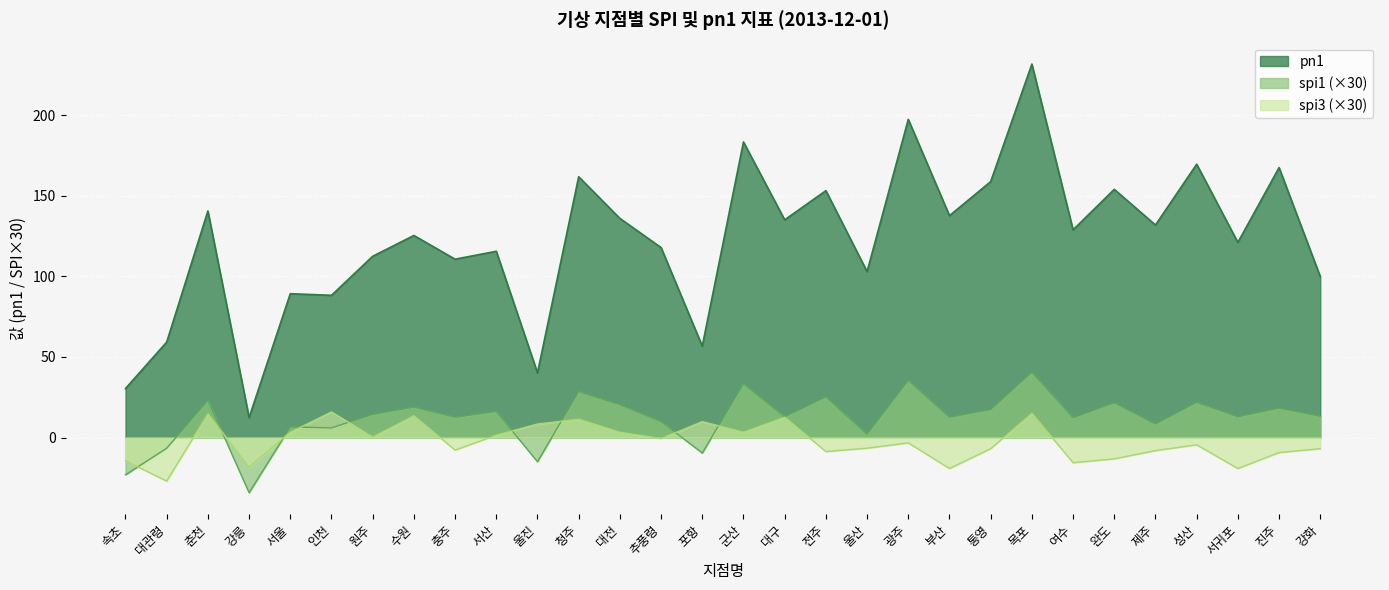

What is the difference between the second highest and second lowest values in the spi3 series?

34.2